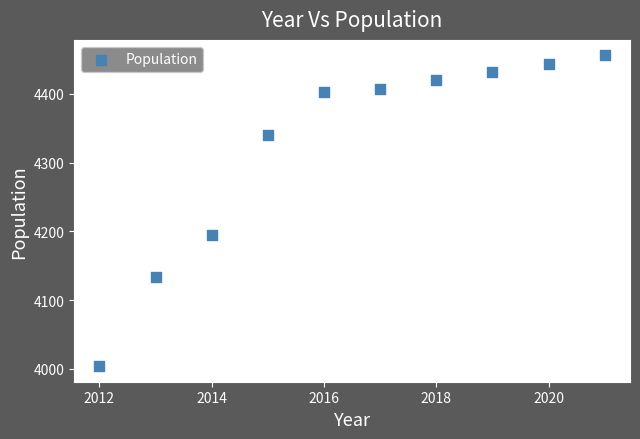

What is the average X value?

2016